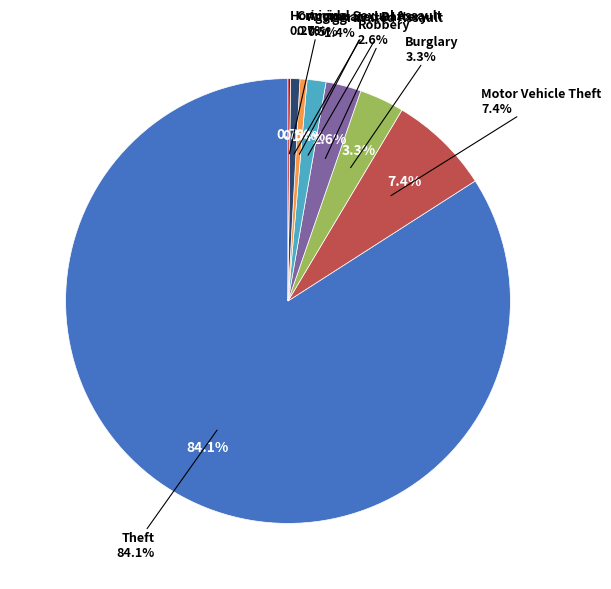

Is Robbery the majority of the pie?

No